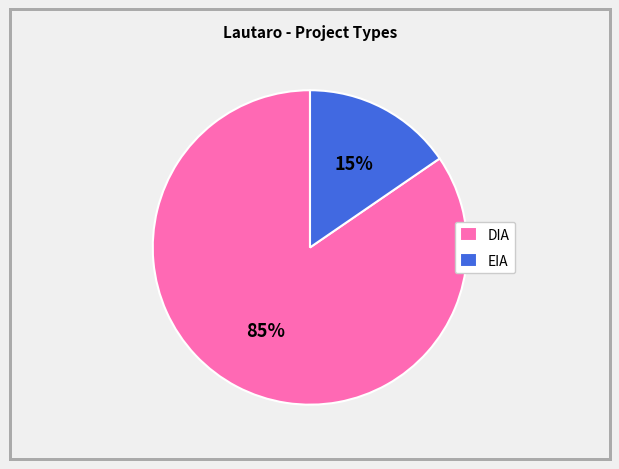

To the nearest percent, what portion does EIA represent?

15%